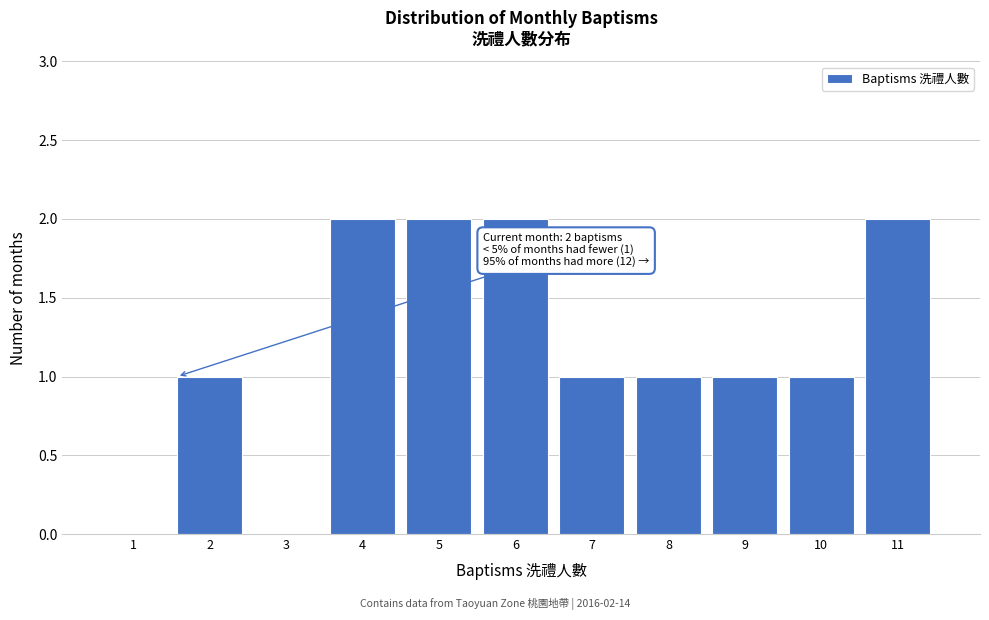

Reading right to left, list all the values displayed in this chart.

11=2	10=1	9=1	8=1	7=1	6=2	5=2	4=2	3=0	2=1	1=0